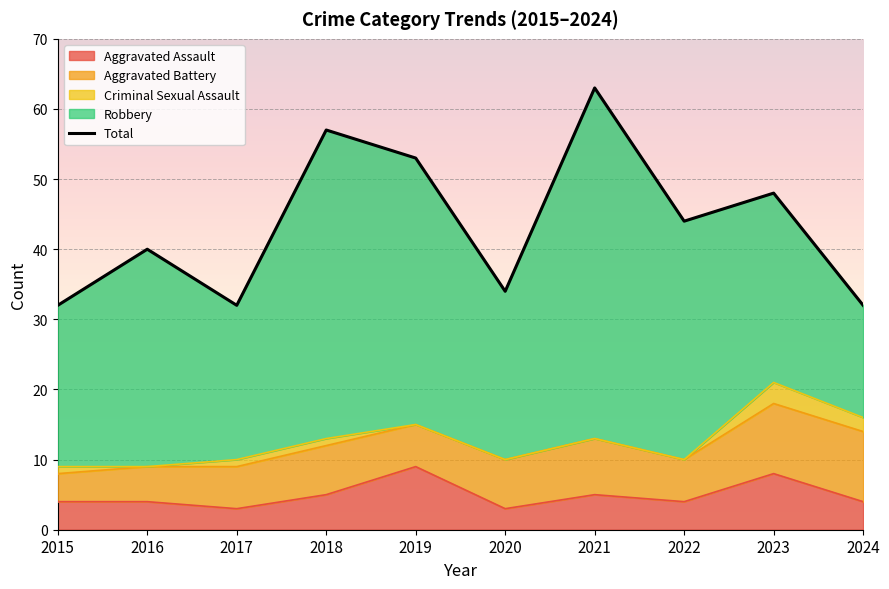

What is the value of the 7th point from the left?

63